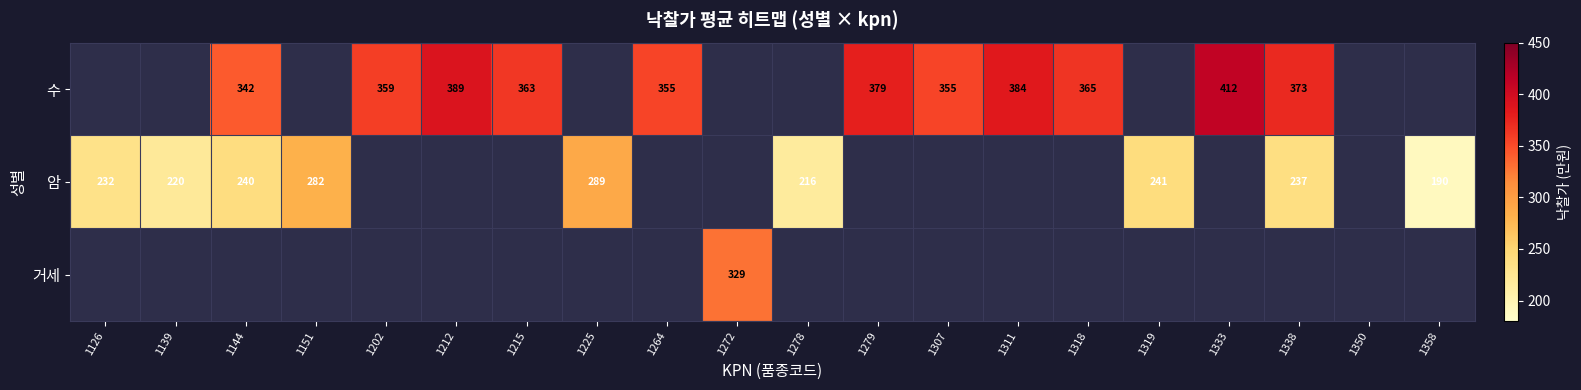

Is it true that 암 equals 240 at 1144?

True